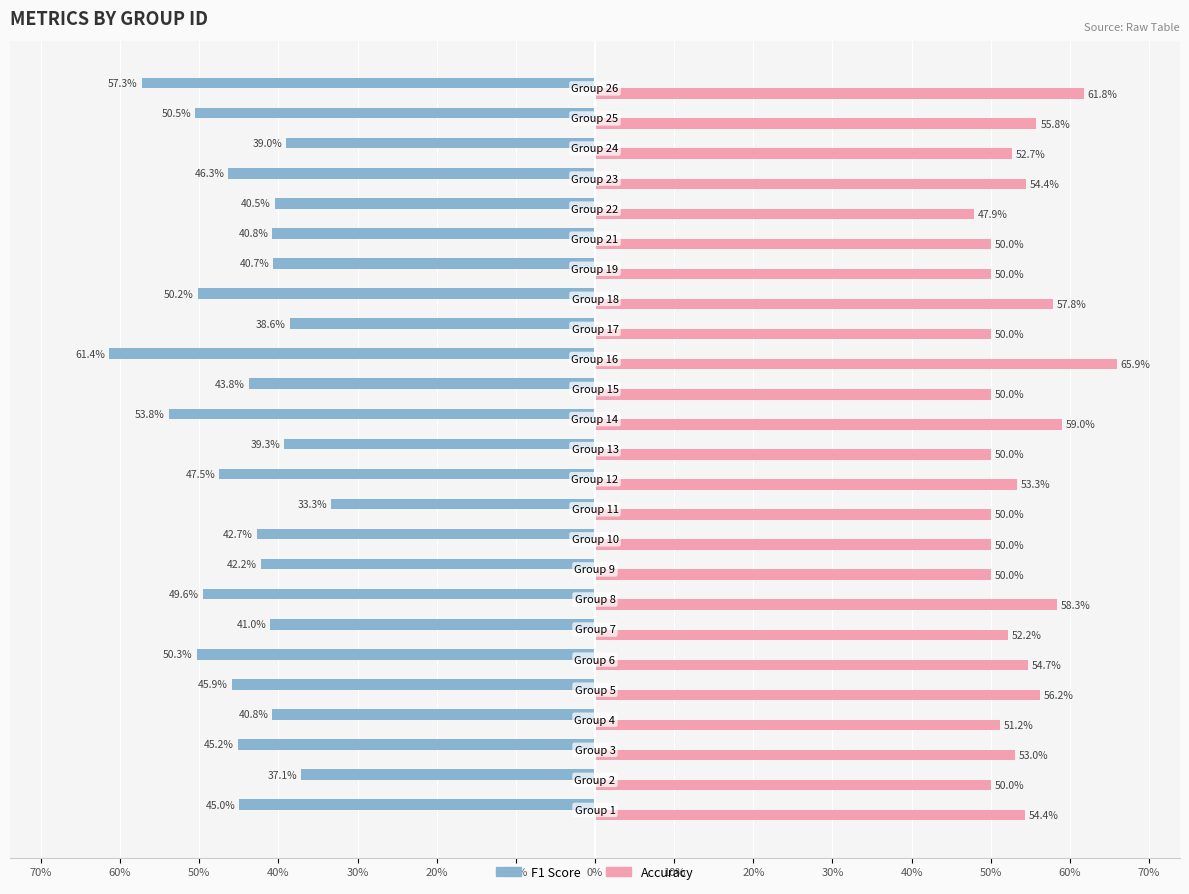

Reading left to right, transcribe all the data shown in this chart.

F1 Score: -0.4	-0.4	-0.5	-0.4	-0.5	-0.5	-0.4	-0.5	-0.4	-0.4	-0.3	-0.5	-0.4	-0.5	-0.4	-0.6	-0.4	-0.5	-0.4	-0.4	-0.4	-0.5	-0.4	-0.5	-0.6
Accuracy: 0.5	0.5	0.5	0.5	0.6	0.5	0.5	0.6	0.5	0.5	0.5	0.5	0.5	0.6	0.5	0.7	0.5	0.6	0.5	0.5	0.5	0.5	0.5	0.6	0.6